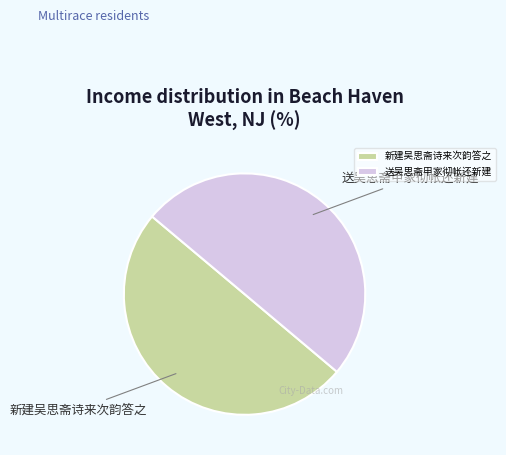

The 新建吴思斋诗来次韵答之 slice represents 50% of the pie. True or false?

True